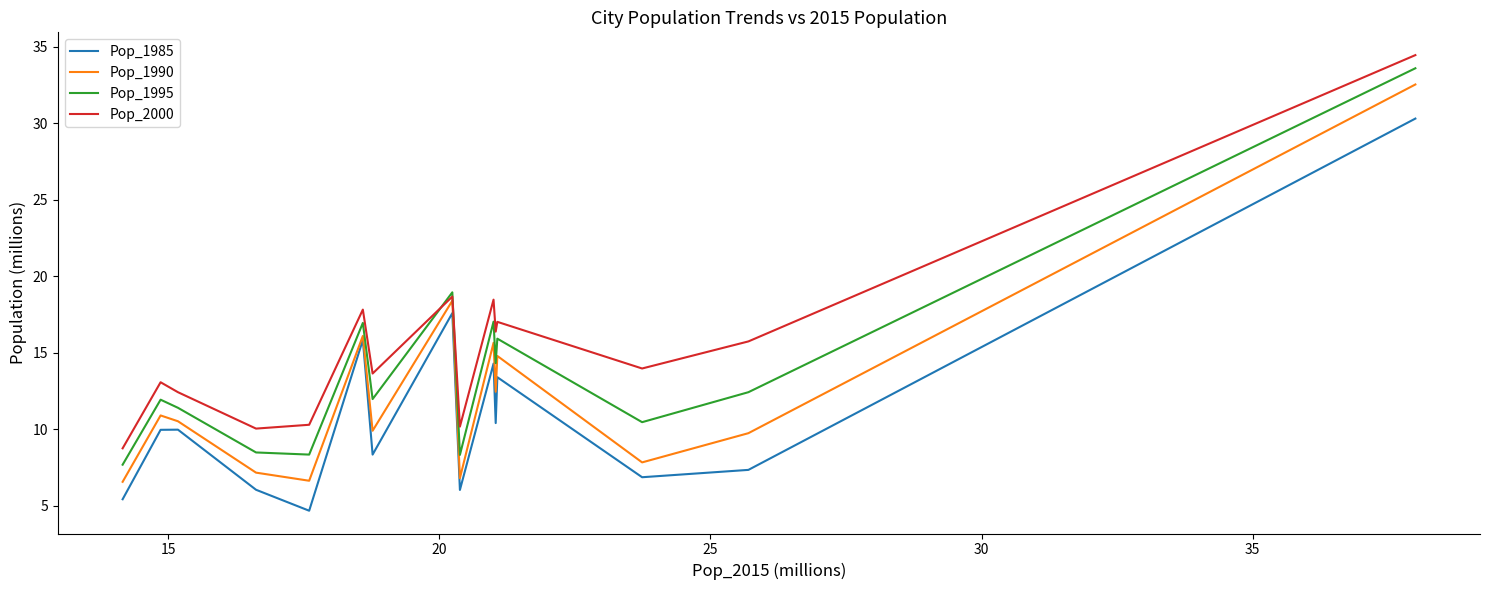

How many interior local peaks does the Pop_1990 series have?

5